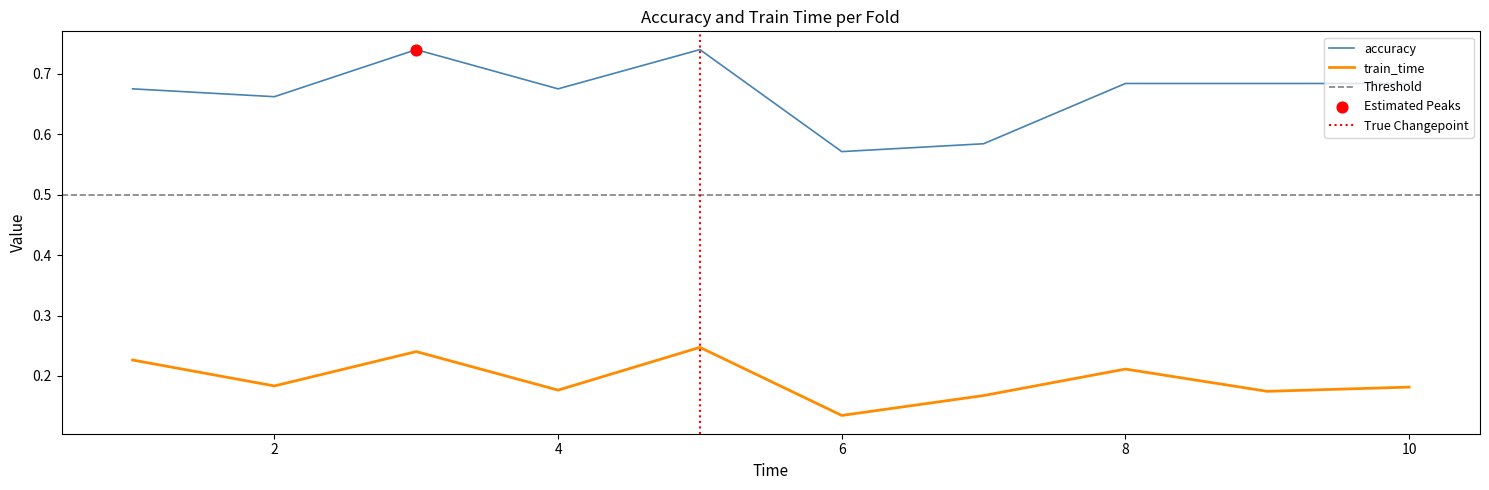

What are all the series names shown in the legend?

accuracy, train_time